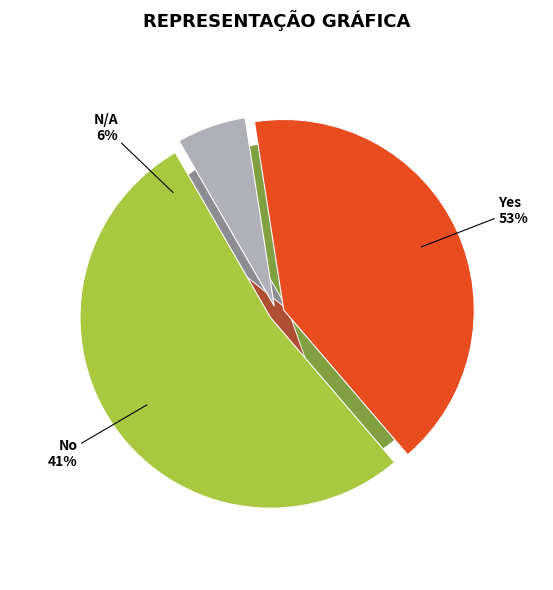

Which has a higher value, Yes or No?

Yes